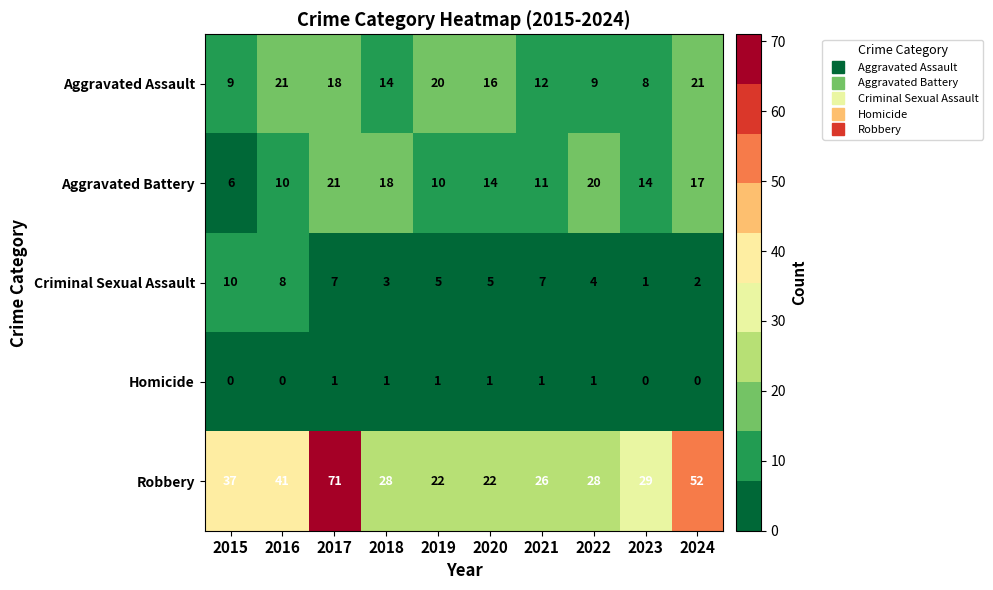

How many distinct data groups are displayed?

5